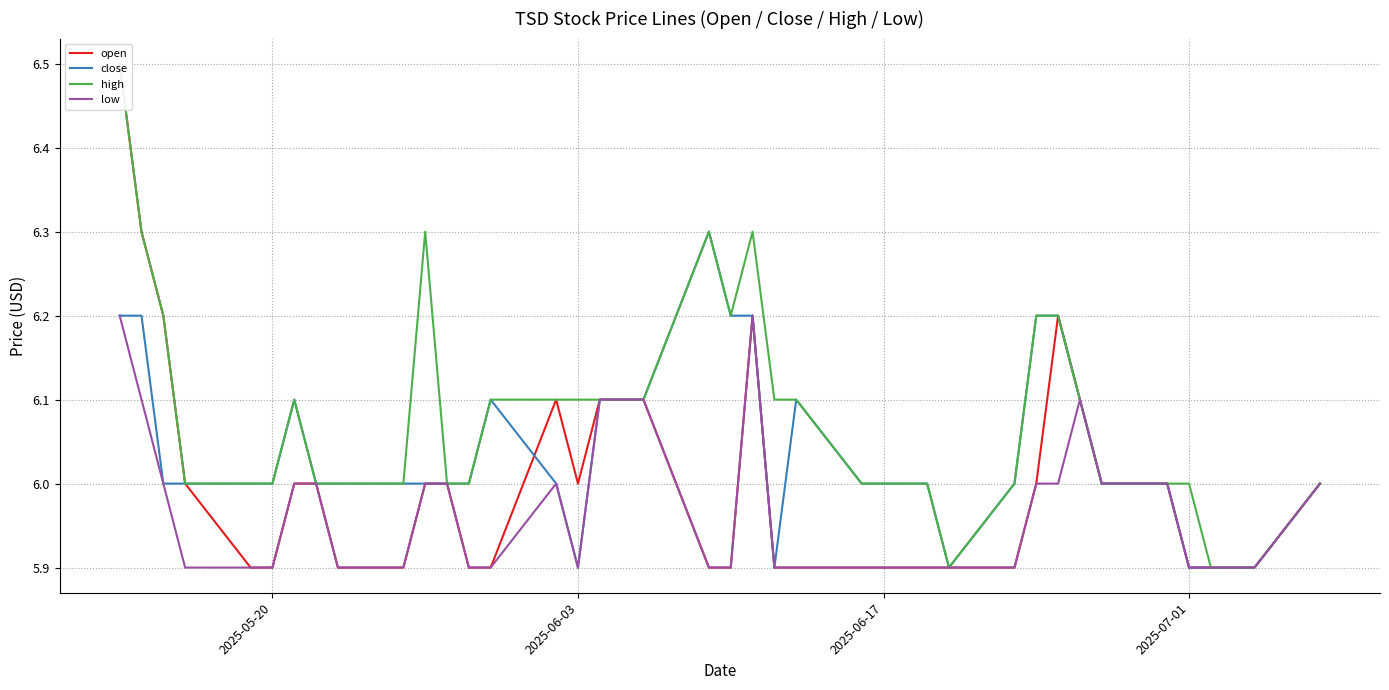

Is this an area chart (filled region under the line)?

No